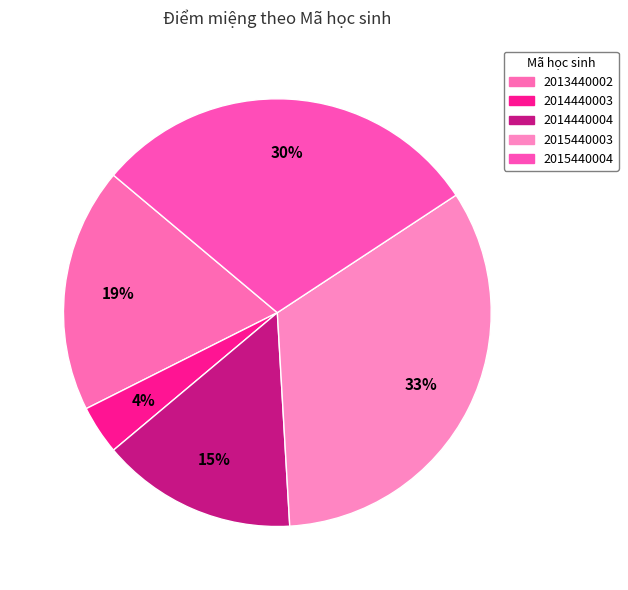

To the nearest percent, what is the average slice percentage?

20%